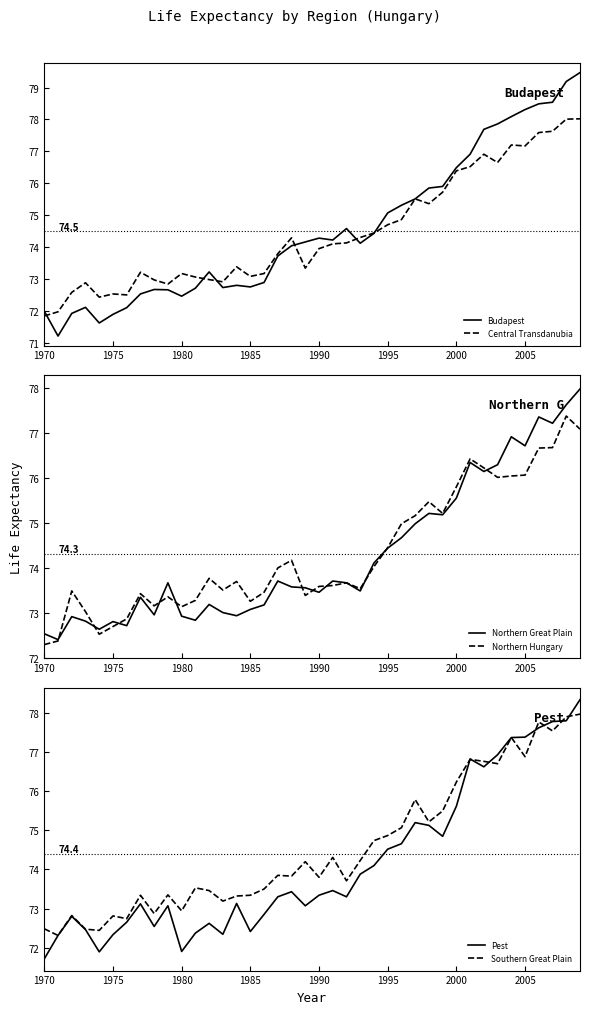

After their last crossing, which series has the higher values: Budapest or Pest?

Budapest